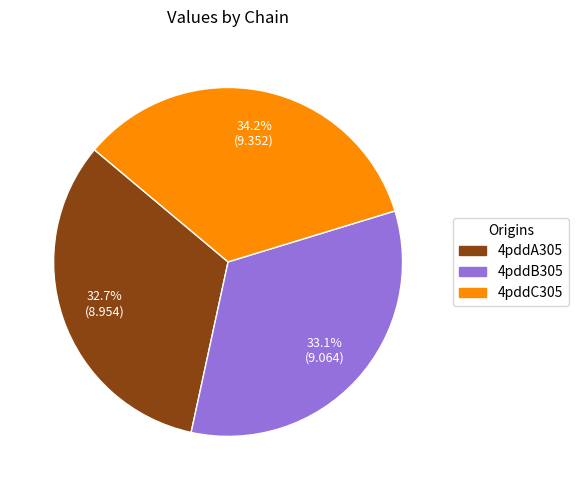

Is the sum of 4pddB305 and 4pddA305 greater than half?

Yes